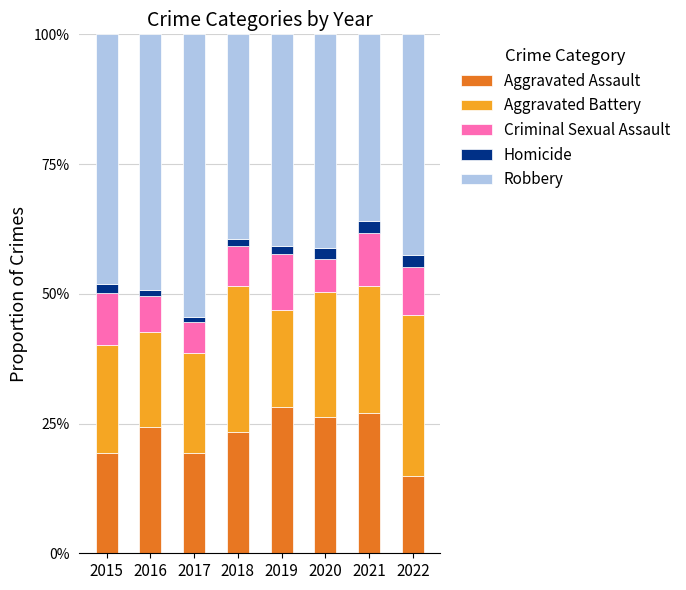

Are the bars horizontal?

No